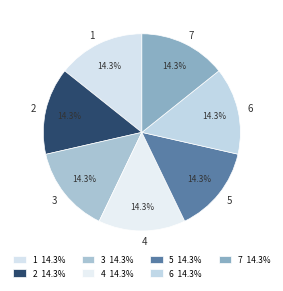

True or false: 4 accounts for 1% of the total.

False